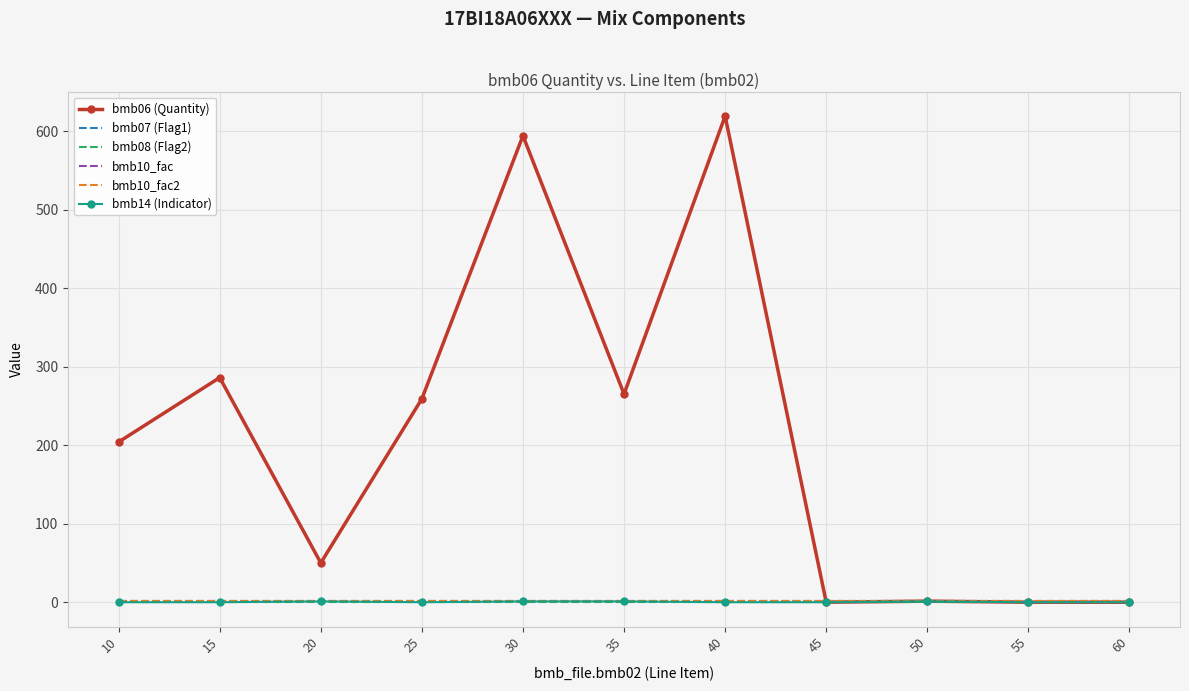

Reading left to right, list all the values displayed in this chart.

bmb06 (Quantity): 10=204.0	15=286.0	20=50.0	25=259.0	30=594.0	35=265.0	40=619.0	45=0.0	50=1.3	55=0.0	60=0.0
bmb07 (Flag1): 10=1.0	15=1.0	20=1.0	25=1.0	30=1.0	35=1.0	40=1.0	45=1.0	50=1.0	55=1.0	60=1.0
bmb08 (Flag2): 10=0.0	15=0.0	20=0.0	25=0.0	30=0.0	35=0.0	40=0.0	45=0.0	50=0.0	55=0.0	60=0.0
bmb10_fac: 10=1.0	15=1.0	20=1.0	25=1.0	30=1.0	35=1.0	40=1.0	45=1.0	50=1.0	55=1.0	60=1.0
bmb10_fac2: 10=1.0	15=1.0	20=1.0	25=1.0	30=1.0	35=1.0	40=1.0	45=1.0	50=1.0	55=1.0	60=1.0
bmb14 (Indicator): 10=0.0	15=0.0	20=1.0	25=0.0	30=1.0	35=1.0	40=0.0	45=0.0	50=1.0	55=0.0	60=0.0